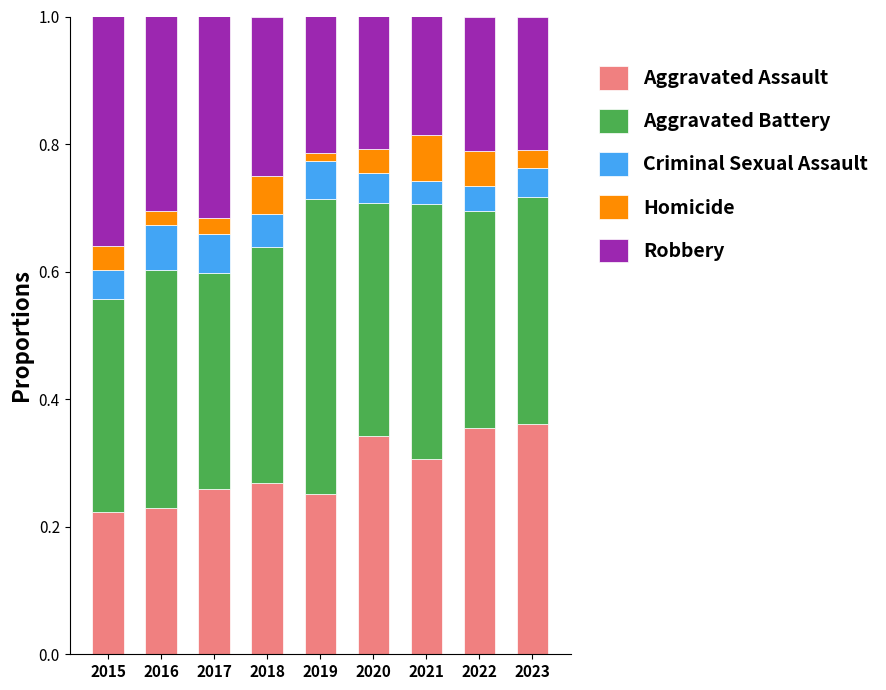

What is the total value across all series at 2023?

1.0